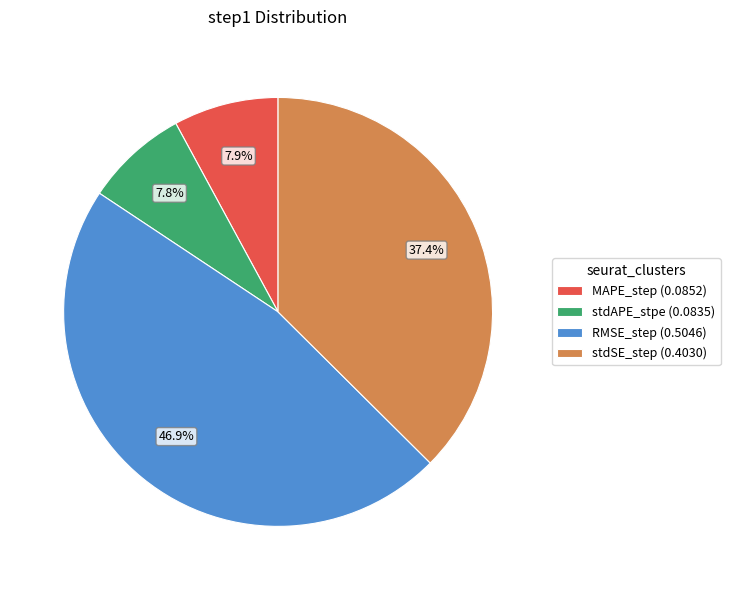

Which category has the biggest portion of the pie?

RMSE_step